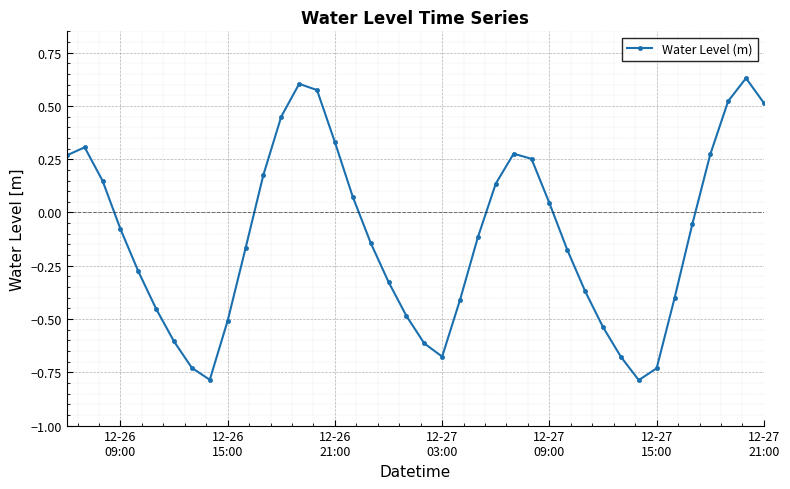

What is the sum of all values?

-4.5